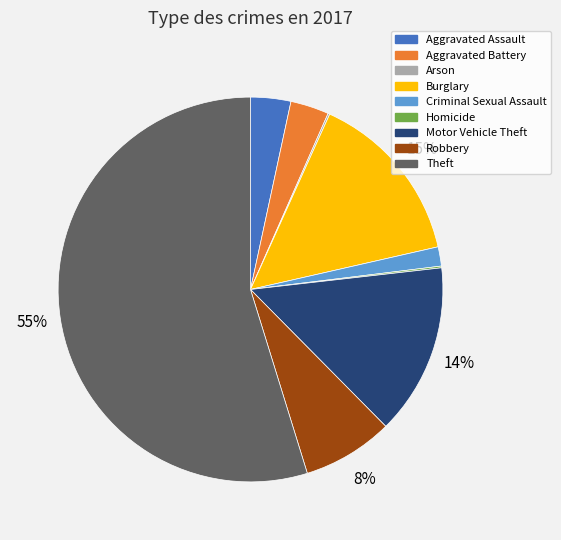

Which slice represents more than half of the pie?

Theft